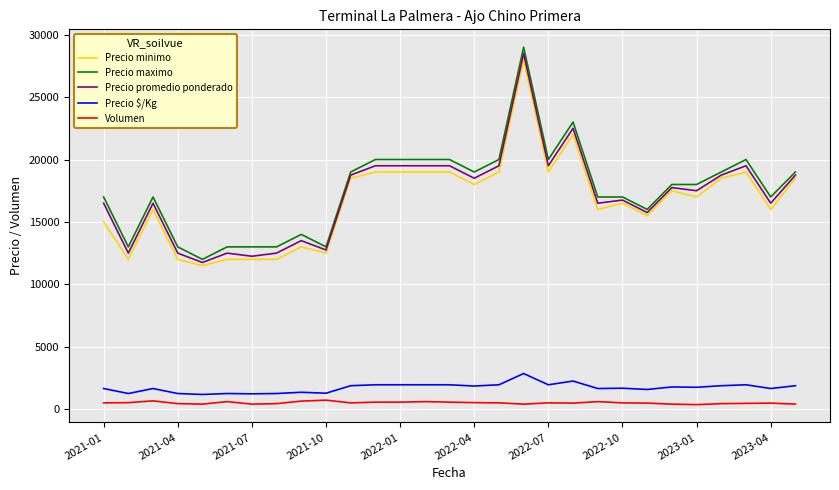

What is the difference between the maximum and minimum values in the Precio $/Kg series?

1675